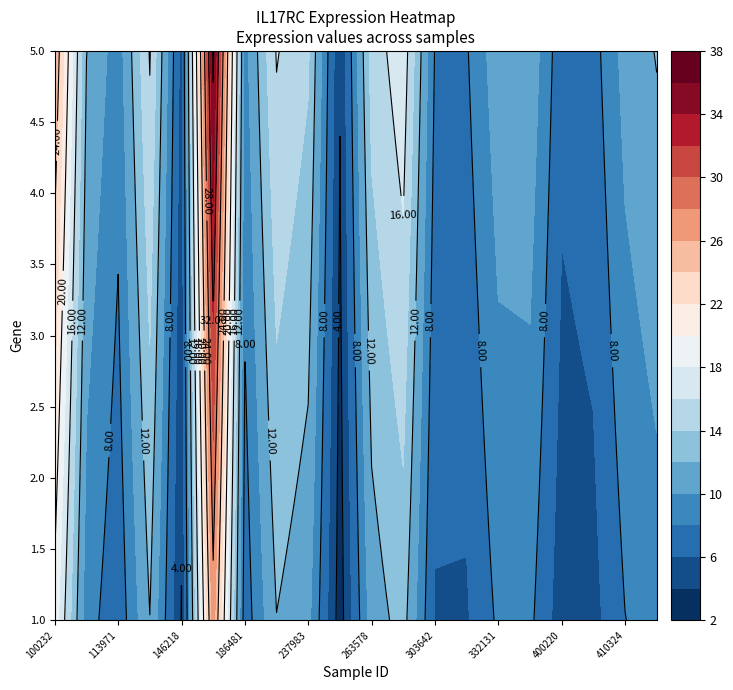

Reading left to right, list all the values displayed in this chart.

100232=22.6	103342=10.5	113971=7.8	123804=14.1	146218=4.6	179016=31.8	186481=8.0	224143=14.1	237983=12.4	258135=3.6	263578=12.9	273919=15.1	303642=6.8	326772=6.8	332131=9.8	348685=9.9	400220=5.7	407992=6.2	410324=9.4	434640=10.5